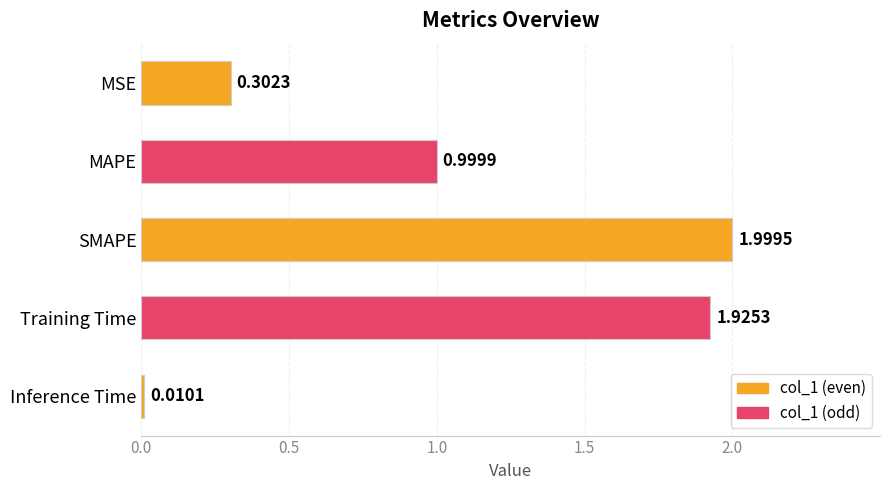

List the labels in order of value, largest first.

SMAPE, Training Time, MAPE, MSE, Inference Time